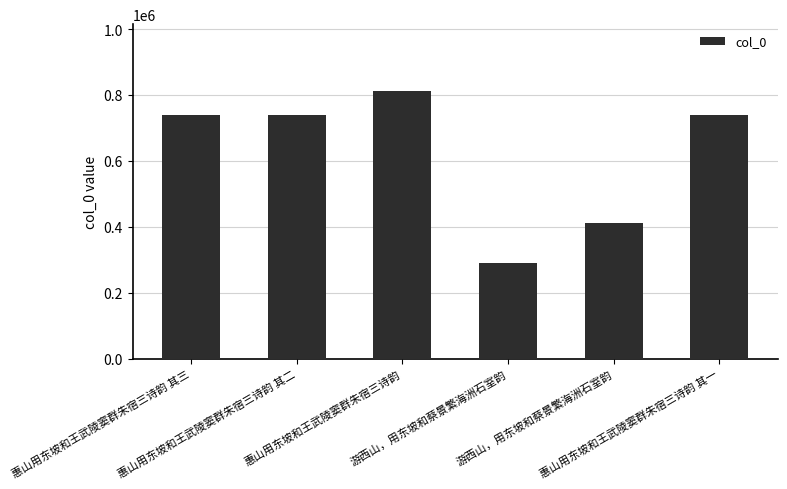

Reading left to right, transcribe all the data shown in this chart.

惠山用东坡和王武陵窦群朱宿三诗韵 其三=739279	惠山用东坡和王武陵窦群朱宿三诗韵 其二=739278	惠山用东坡和王武陵窦群朱宿三诗韵=811860	游西山，用东坡和蔡景繁海洲石室韵=288846	游西山，用东坡和蔡景繁海洲石室韵=410151	惠山用东坡和王武陵窦群朱宿三诗韵 其一=739277